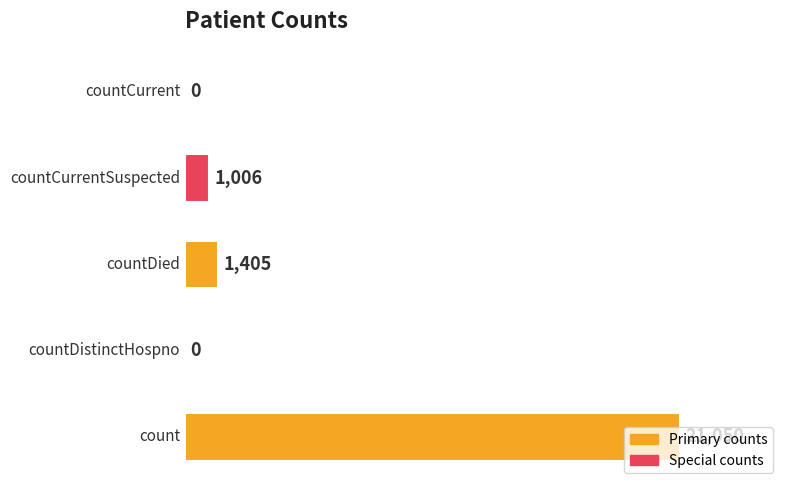

What is the sum of all values?

23461